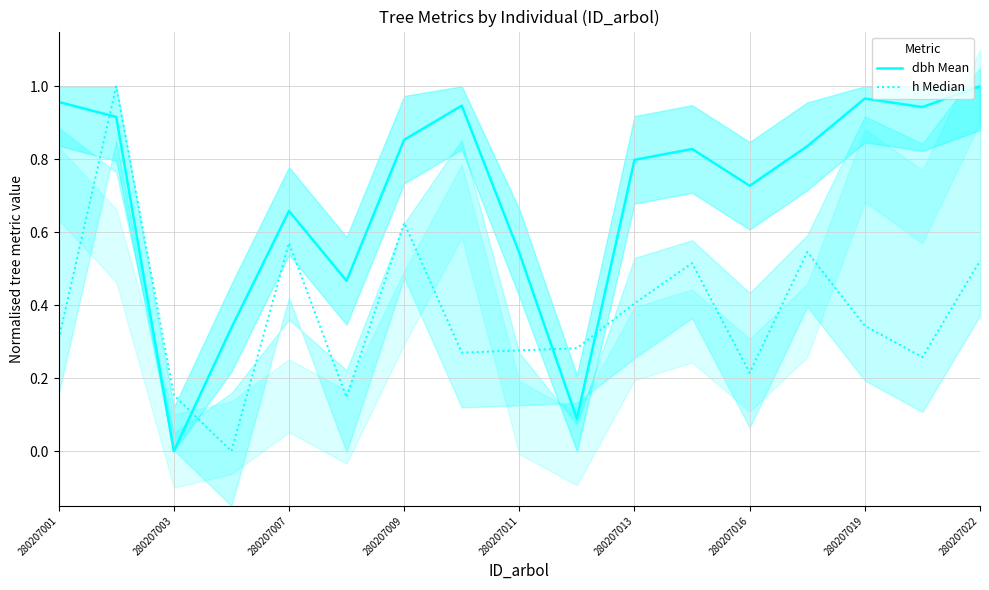

How many interior local peaks does the dbh Mean series have?

4